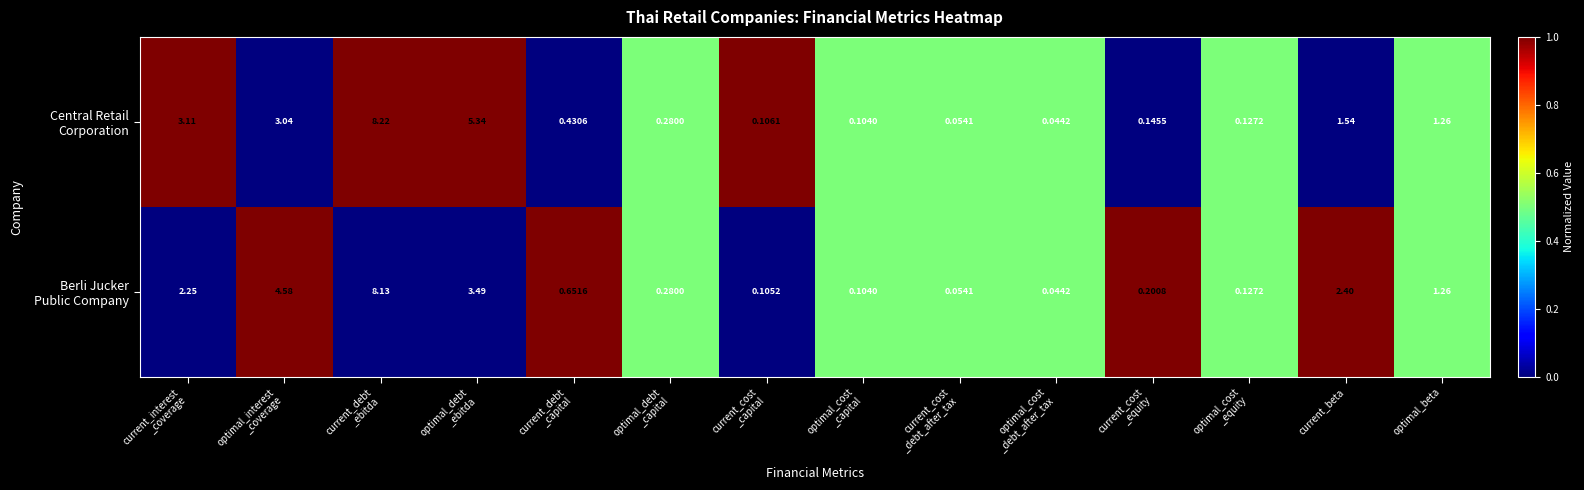

How many data points does each series have?

14